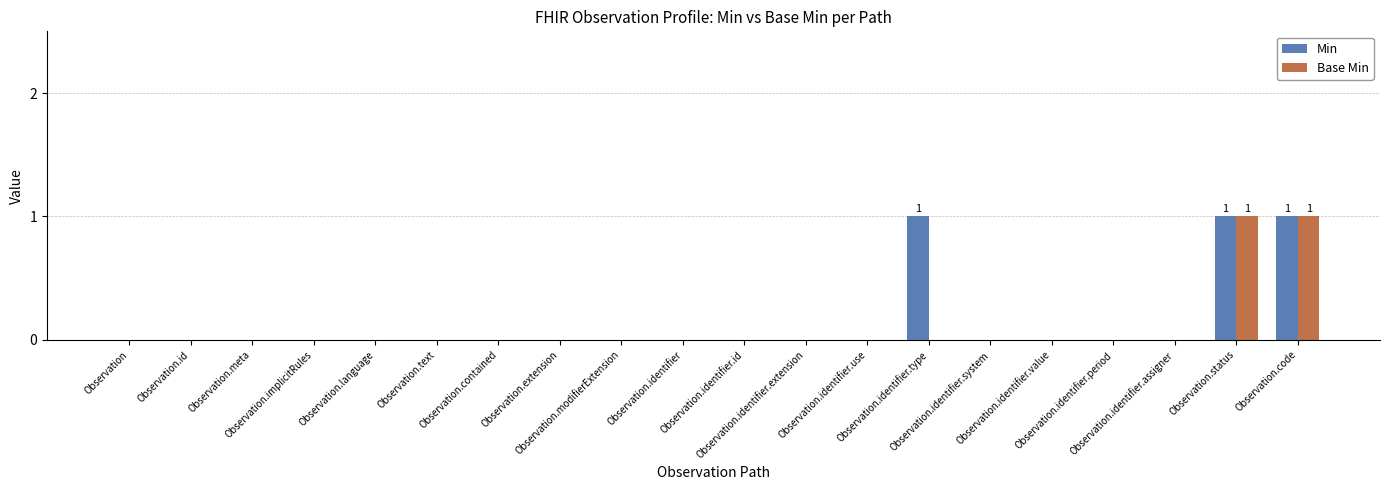

What are all the series names shown in the legend?

Min, Base Min